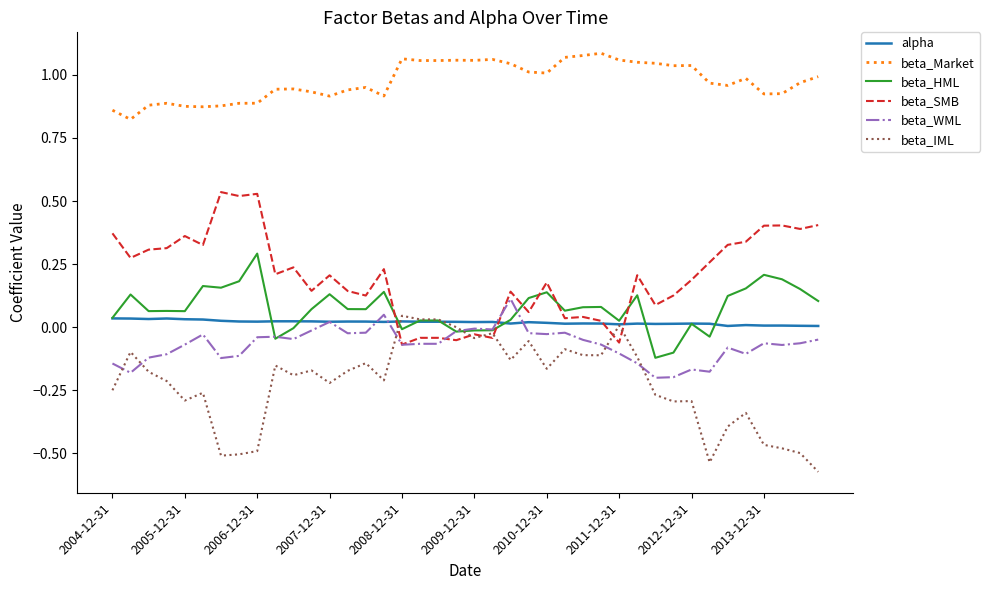

True or false: beta_Market and alpha intersect in this chart.

False